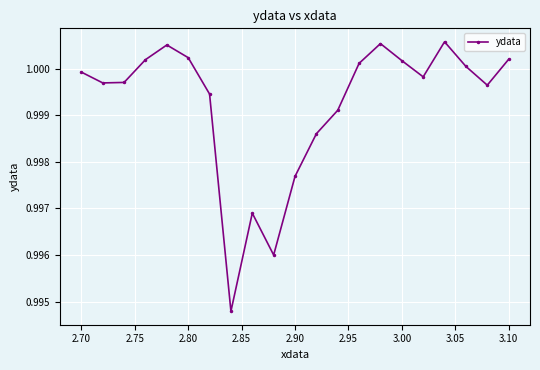

How many points are higher than both their immediate neighbors (excluding endpoints)?

4